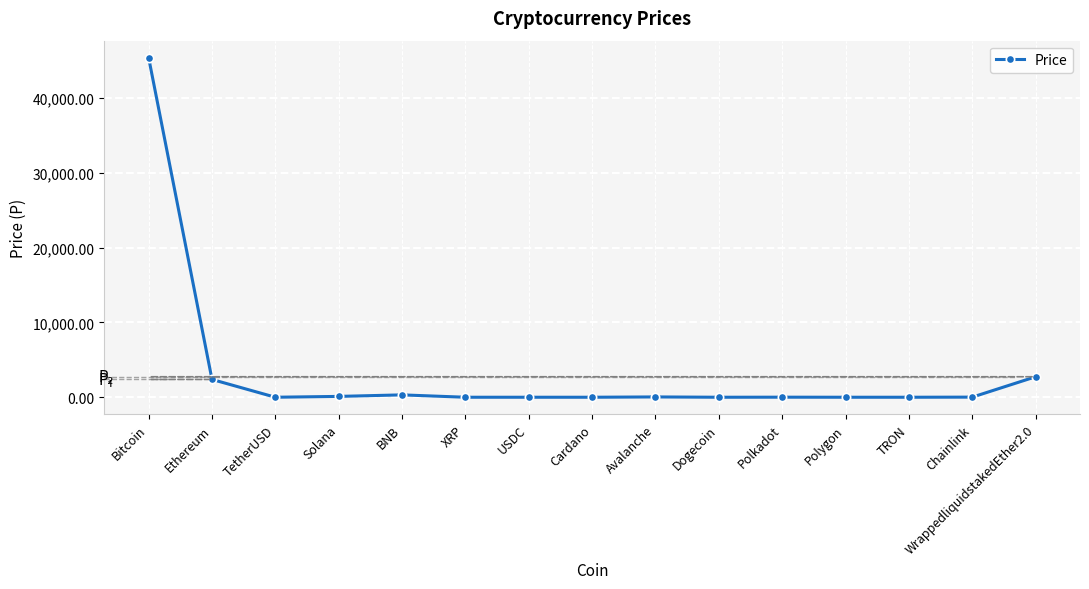

What is the greatest value displayed?

45411.6